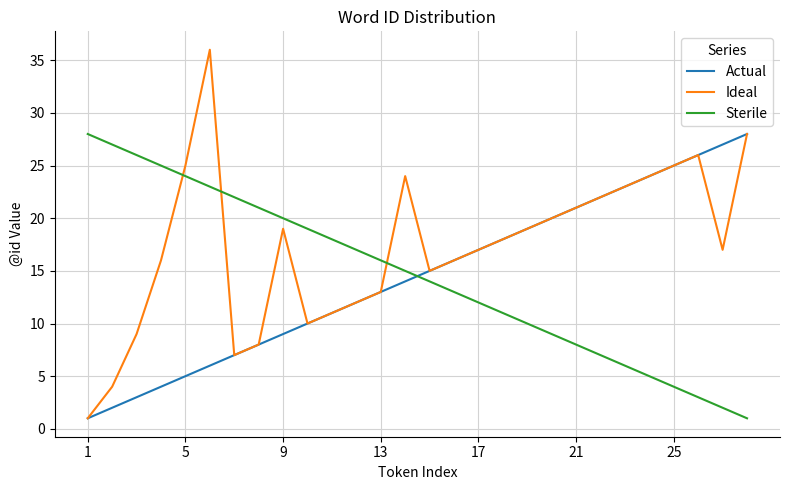

What is the difference between the maximum and minimum values in the Actual series?

27